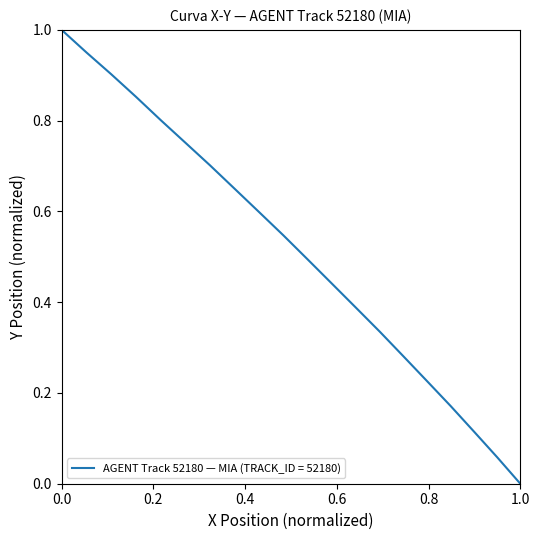

What is the sum of all values?

10.3